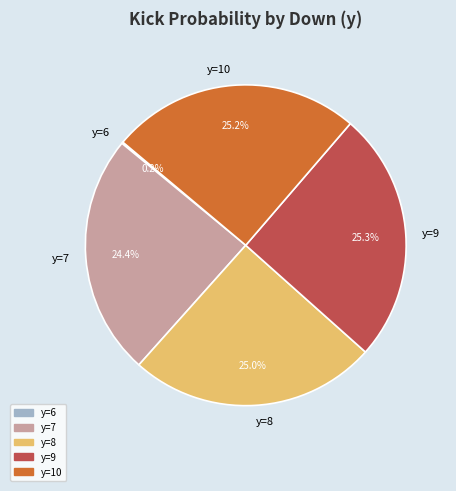

How much of the chart is everything except y=8?

75.0%